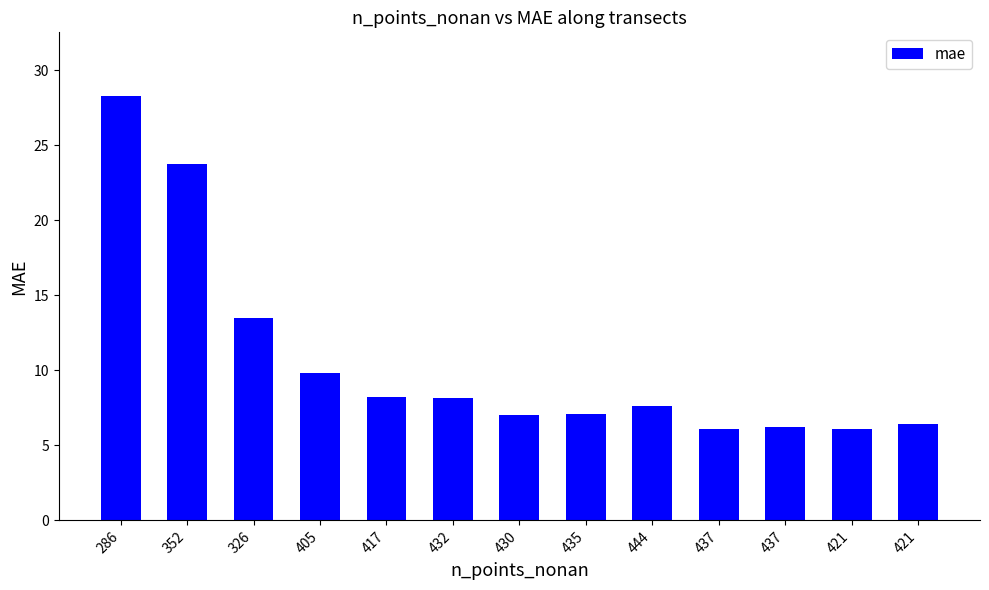

True or false: the data shows 8.3 at 437.

False